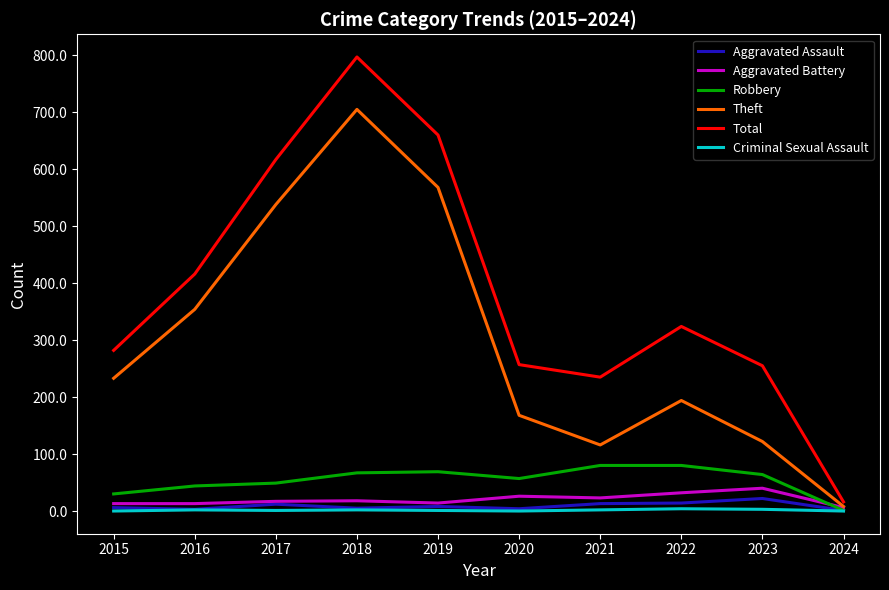

True or false: Criminal Sexual Assault and Total intersect in this chart.

False